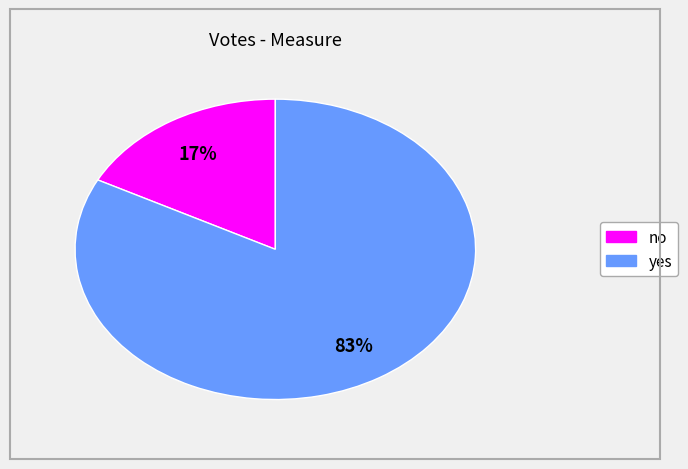

Rank the categories by value from lowest to highest.

no, yes